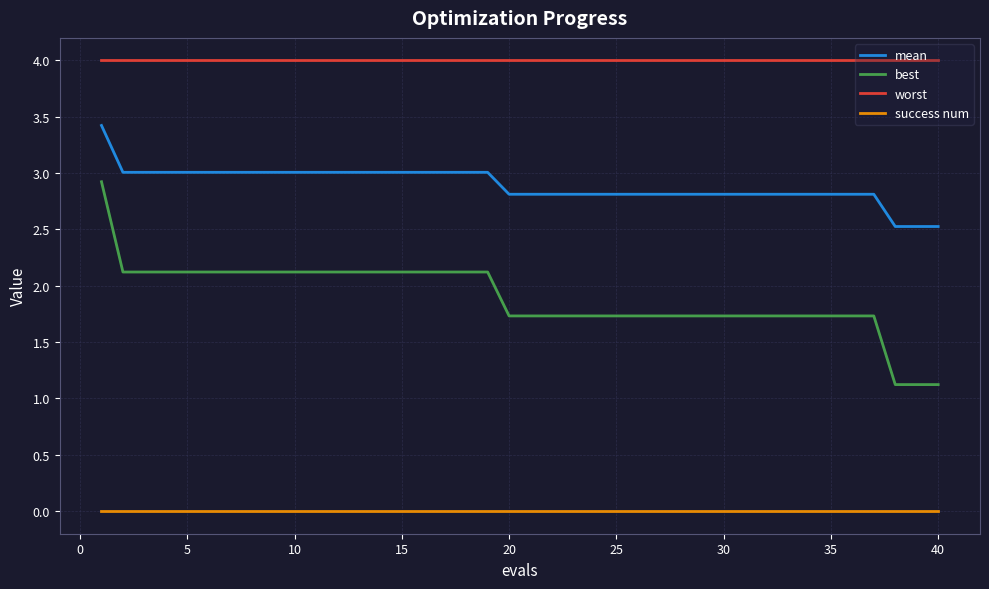

What is the greatest value displayed?

4.0